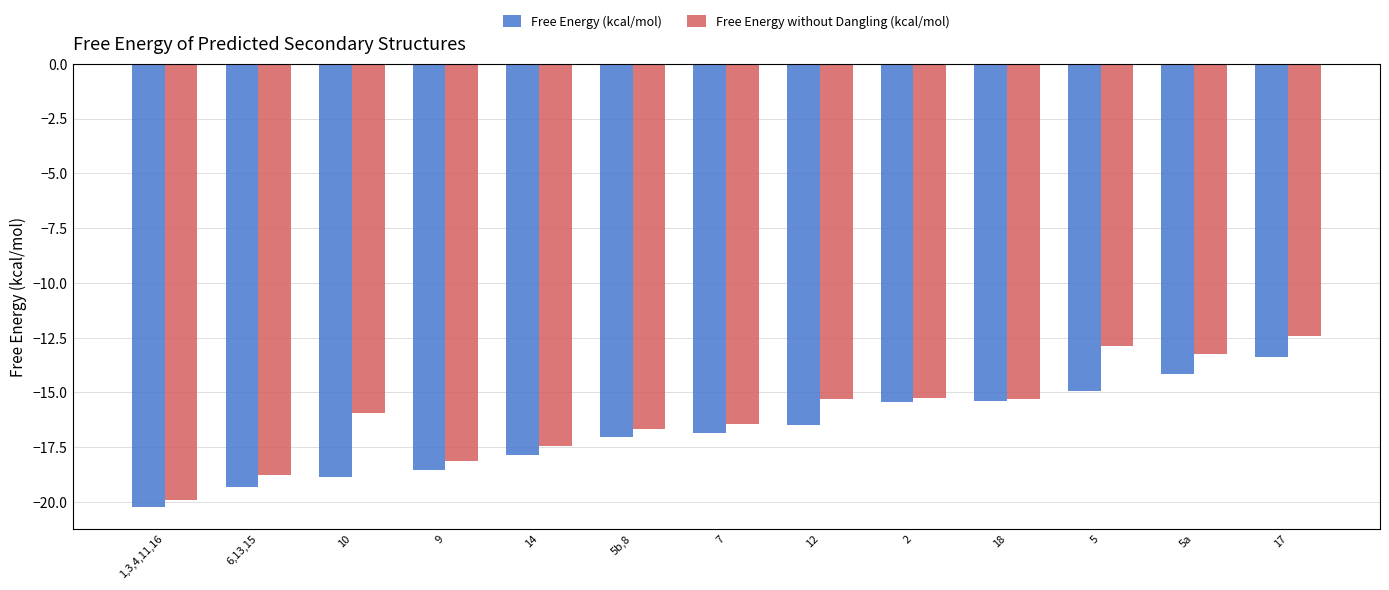

Which label corresponds to the largest value in the chart?

17